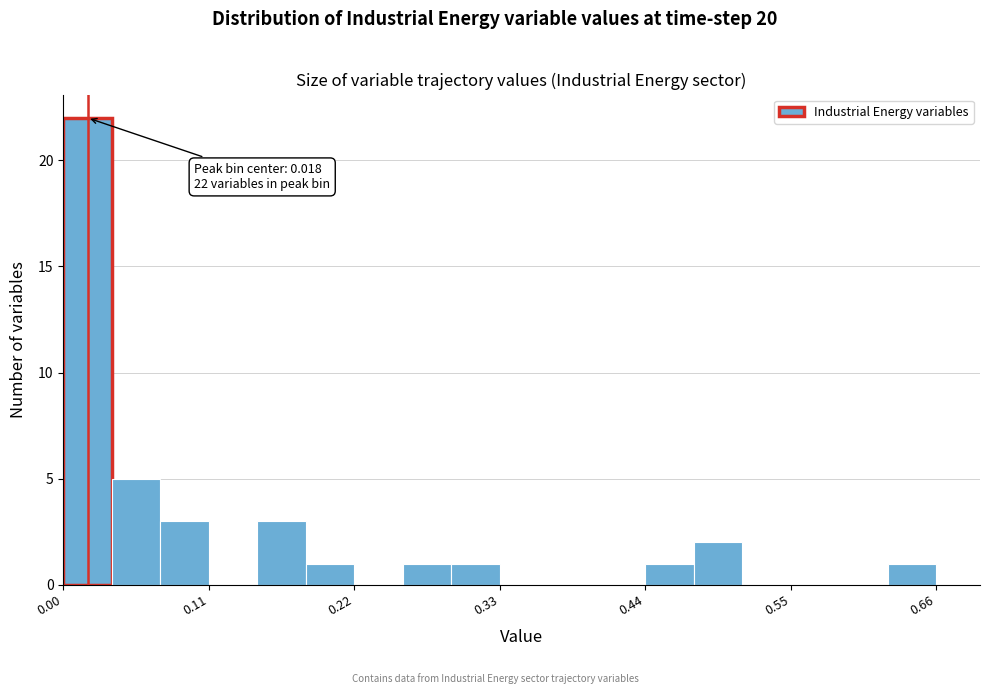

Around what value on the x-axis is the tallest bar? Give the approximate position of its centre, as read against the axis.

0.02